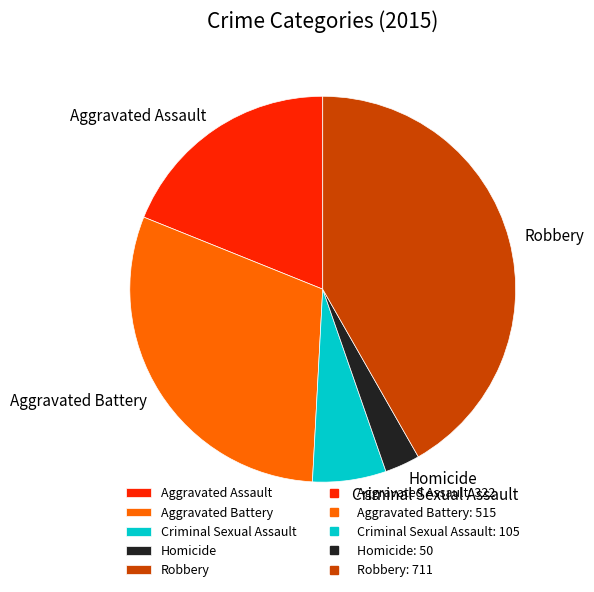

True or false: Aggravated Battery accounts for 30% of the total.

True